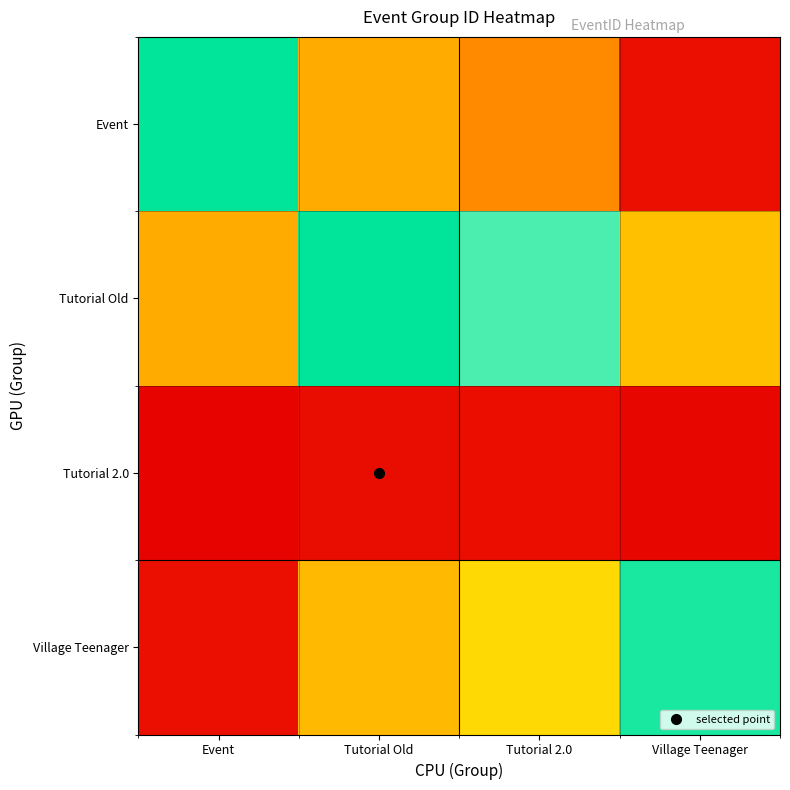

At how many categories does at least one series exceed 16?

4